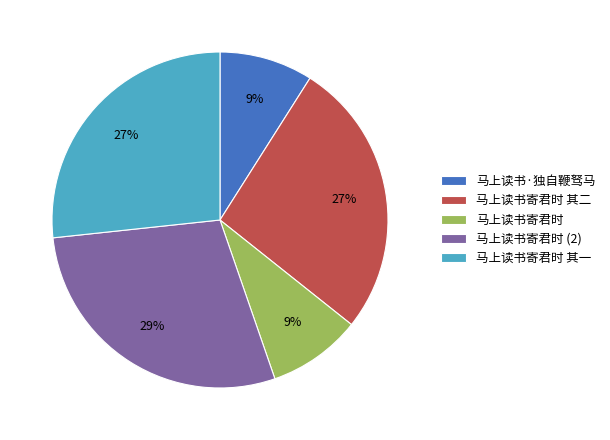

To the nearest percent, what is the combined percentage of 马上读书寄君时 其二 and 马上读书寄君时?

36%